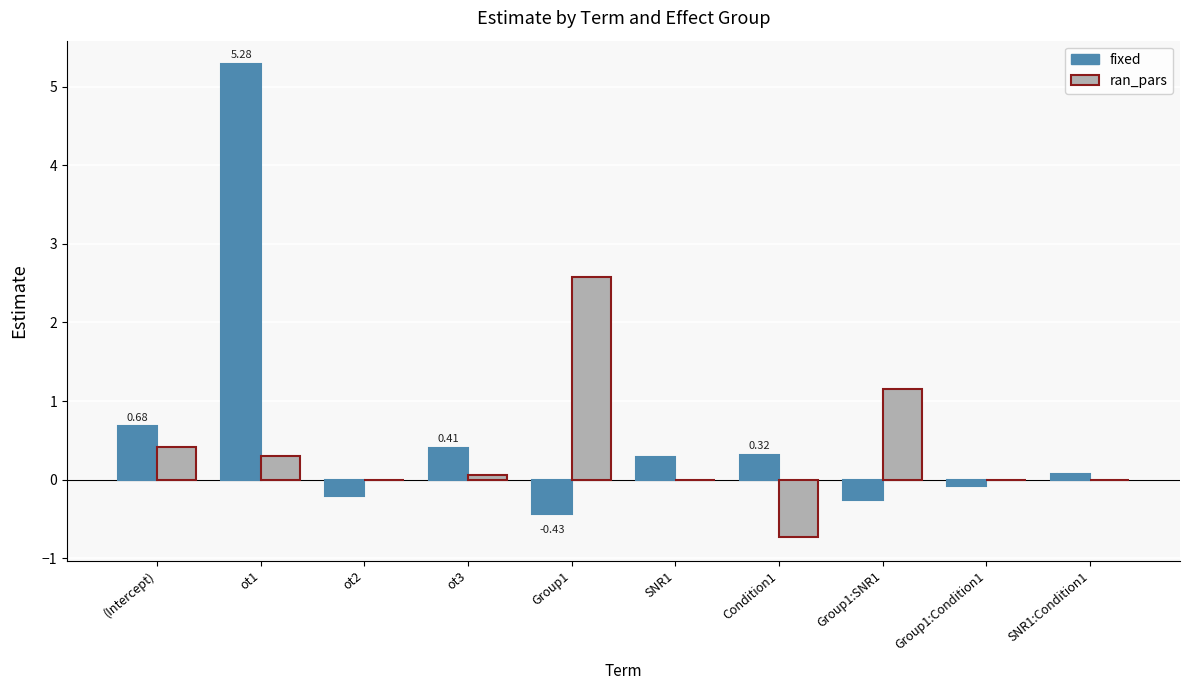

Count the number of data series in this chart.

2